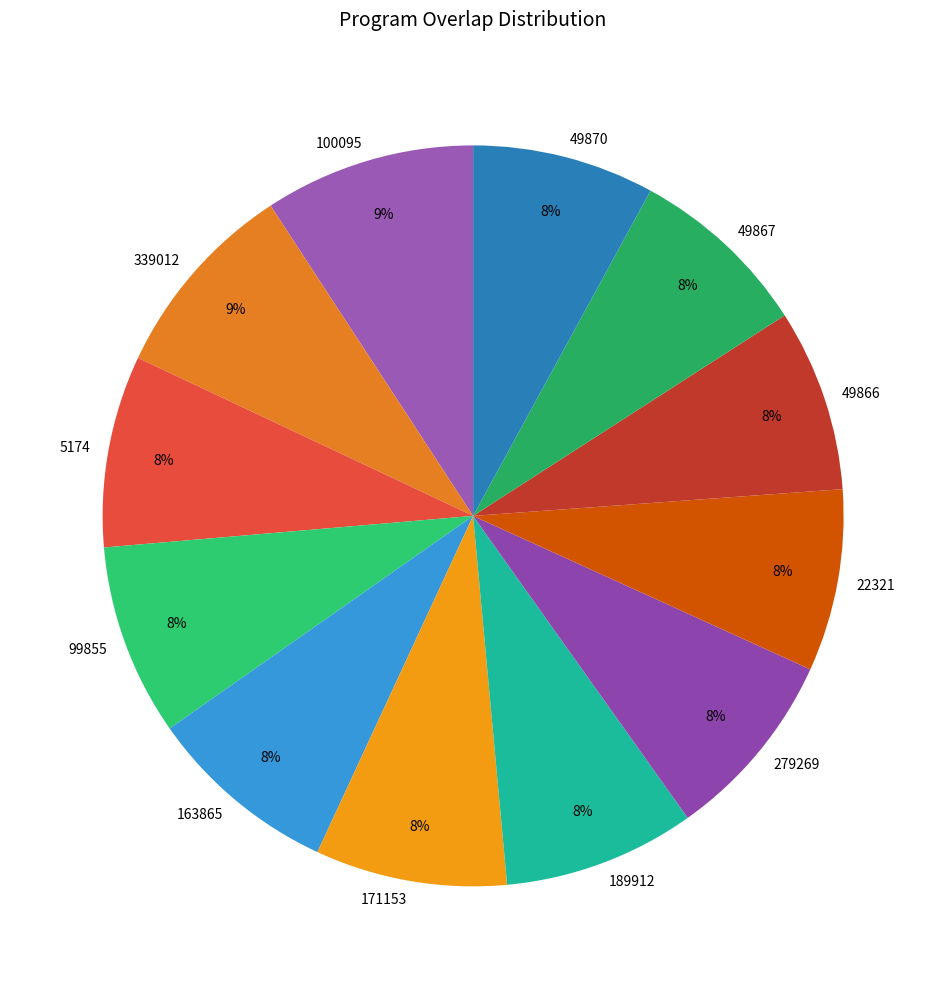

Is the sum of 189912 and 49866 greater than half?

No